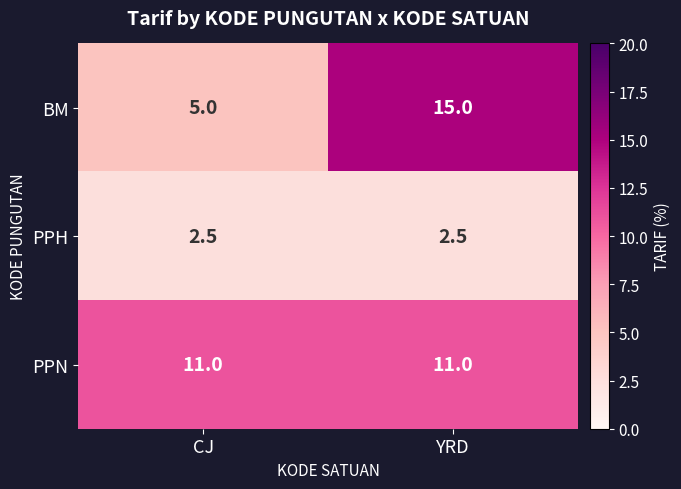

What is the average value of the PPN series?

11.0